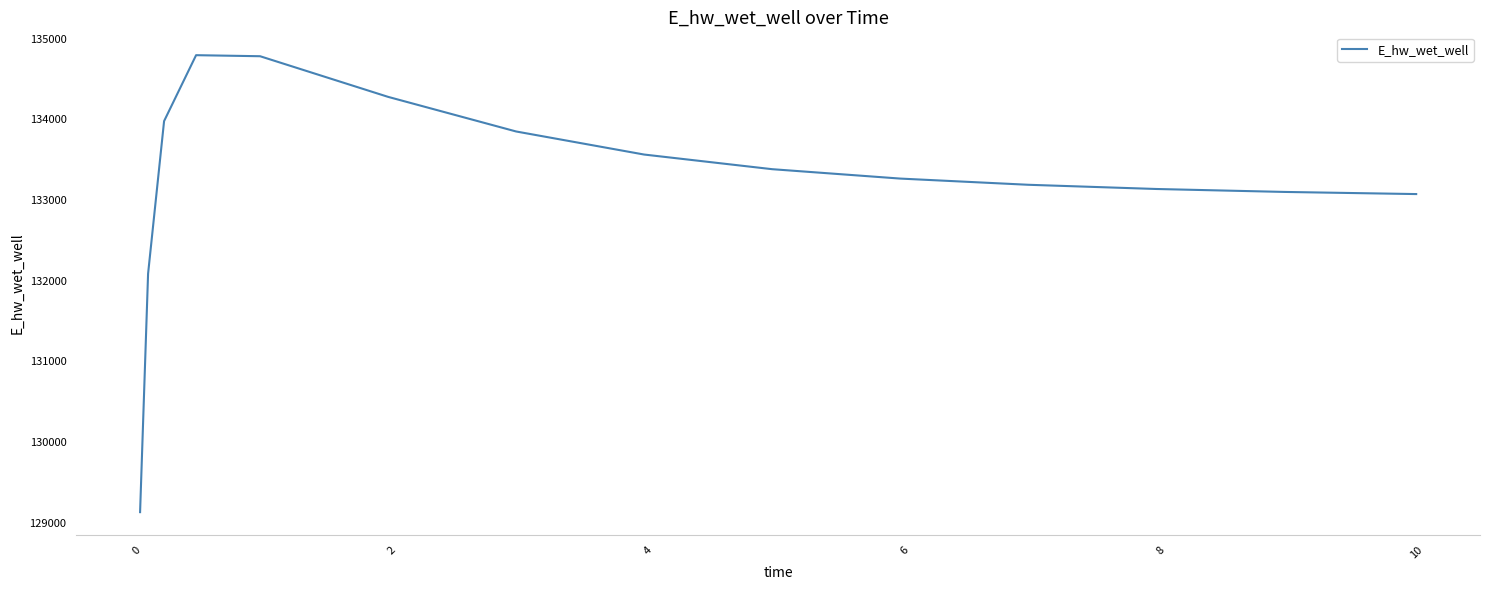

What is the difference between the maximum and minimum values?

5662.0